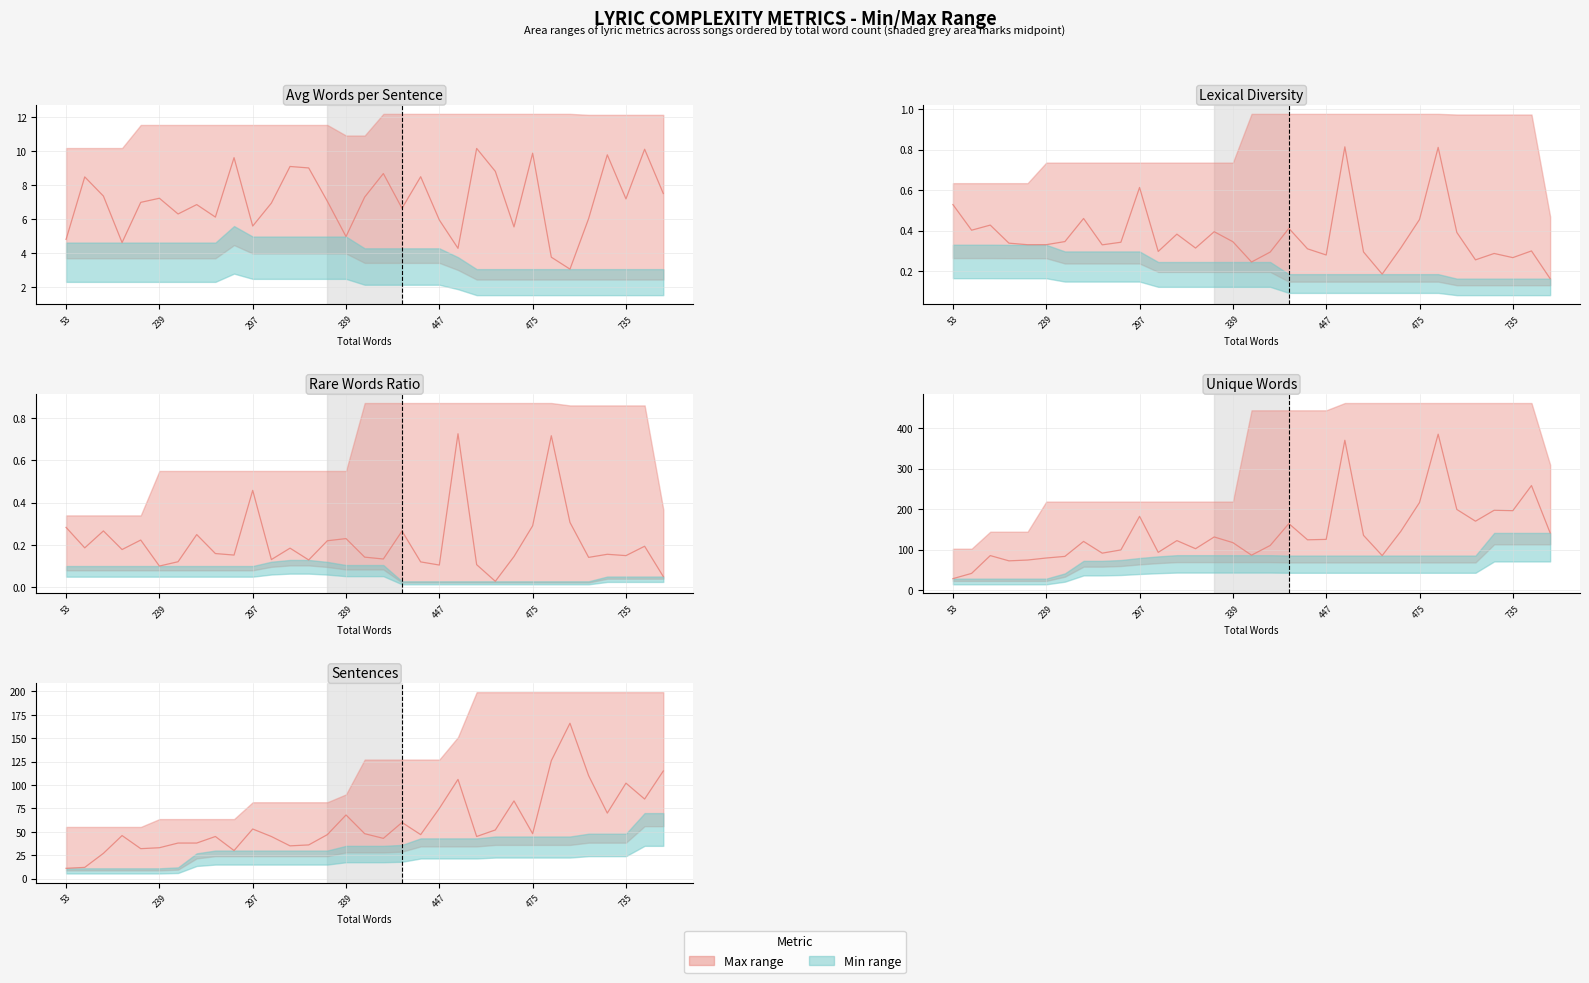

What is the sum of all lexical_diversity (actual) values?

12.3